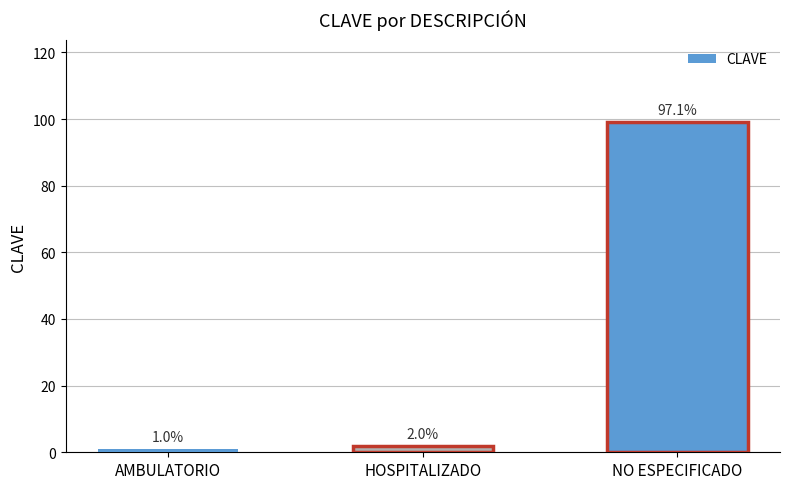

Which has a higher value, AMBULATORIO or HOSPITALIZADO?

HOSPITALIZADO